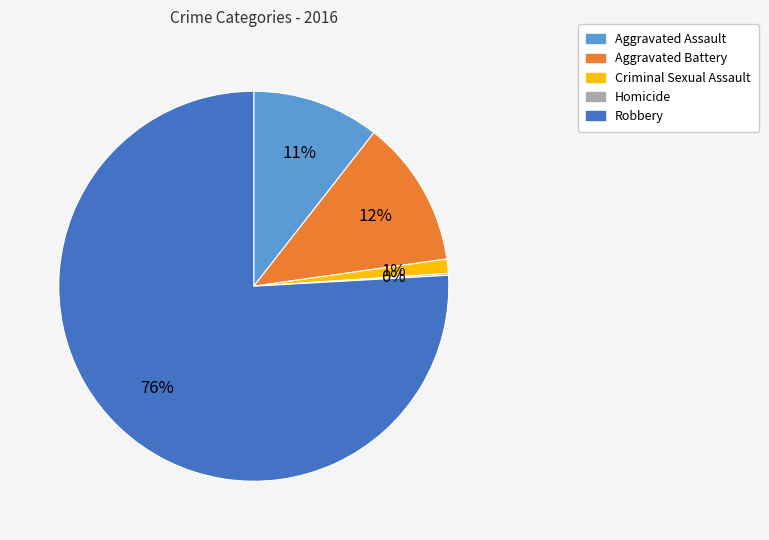

To the nearest percent, what percentage of the pie is Aggravated Battery?

12%